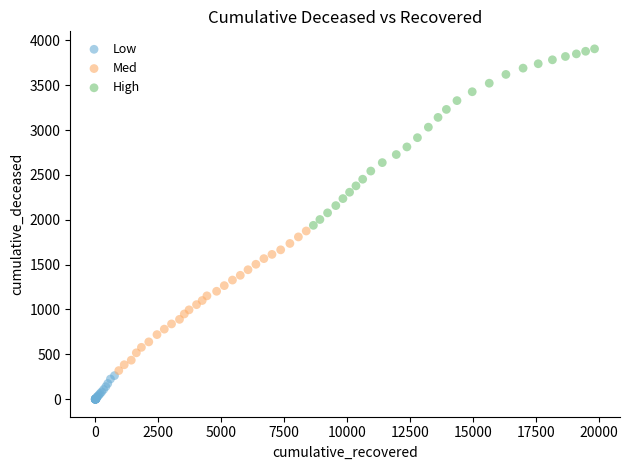

Which series contains the highest Y value?

High